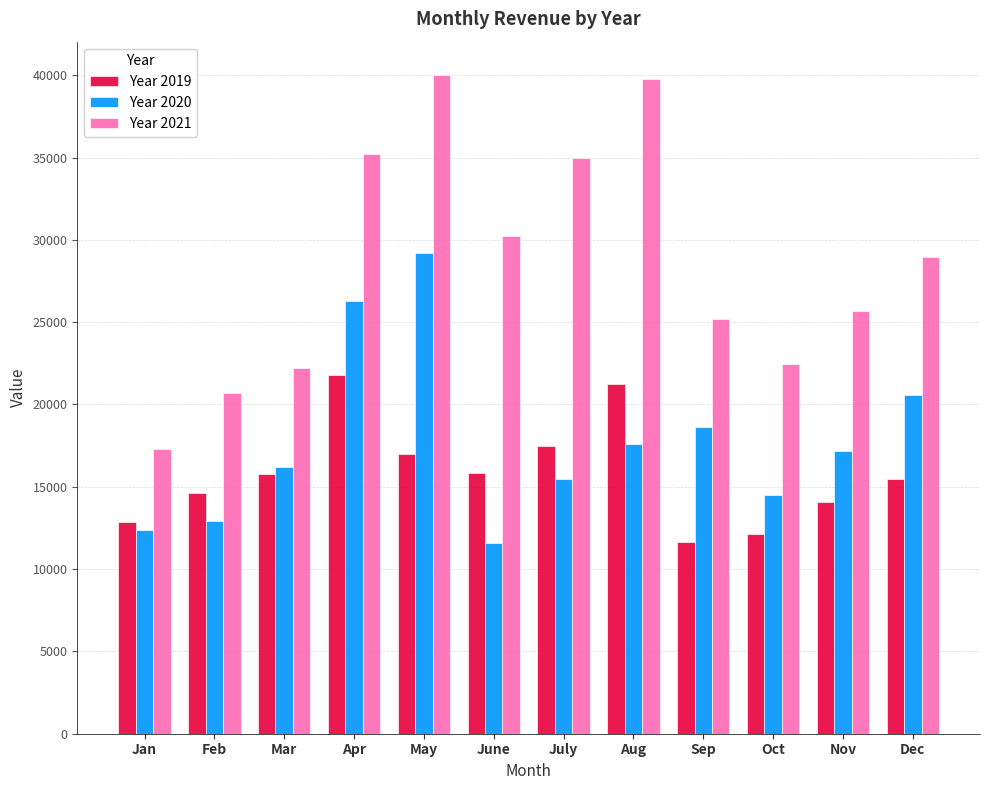

Which series has the largest total across all categories?

Year 2021